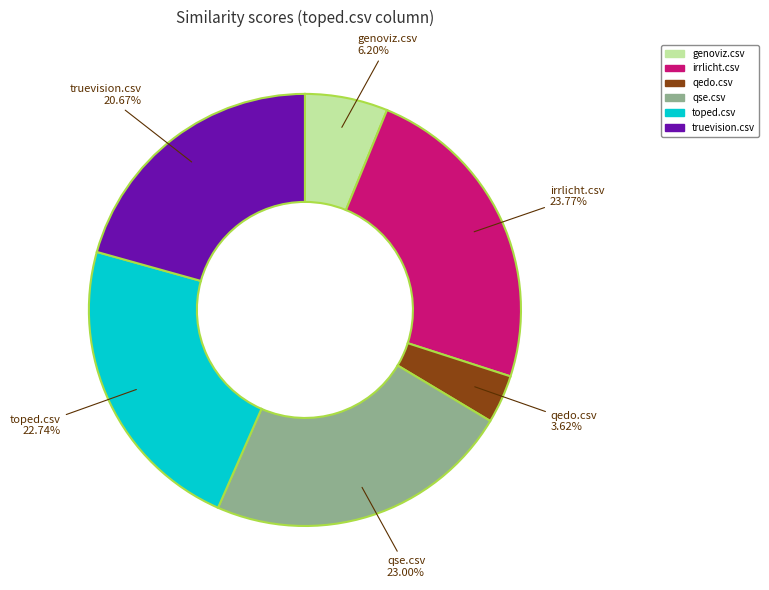

Is qse.csv the majority of the pie?

No